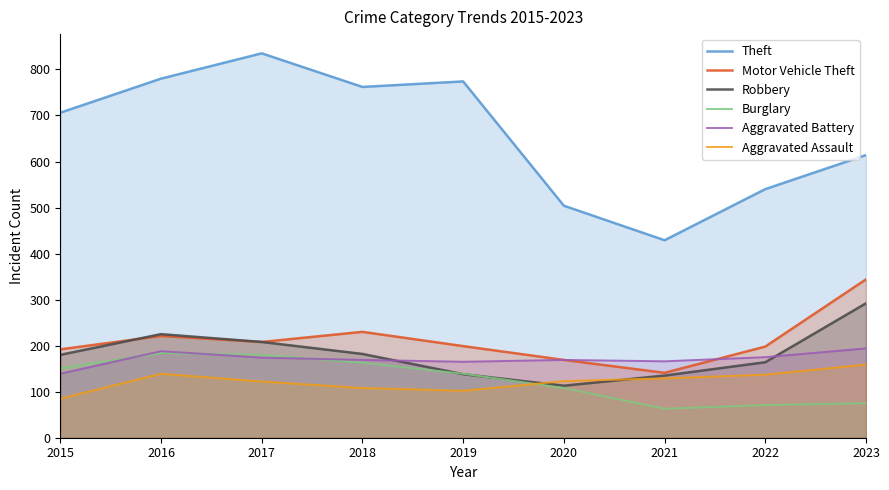

How many lines are shown in the chart?

6